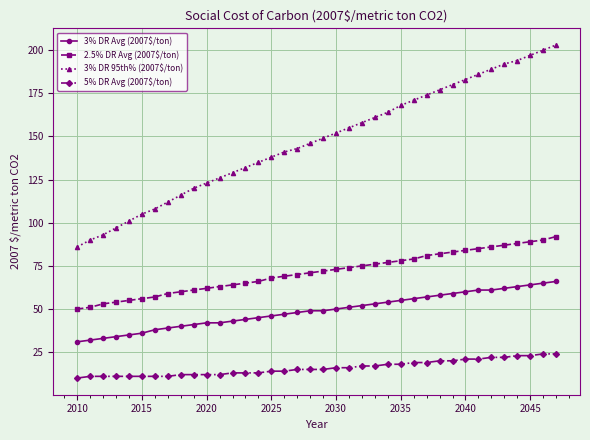

Which series has the largest total across all categories?

3% DR 95th% (2007$/ton)